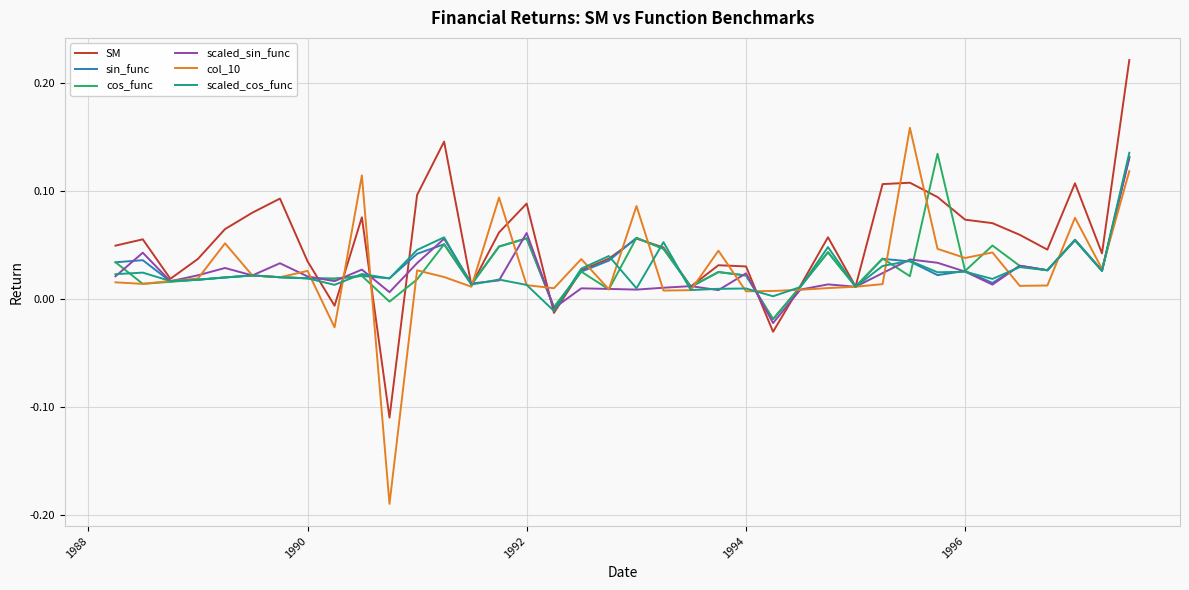

Which series has the largest total across all categories?

SM